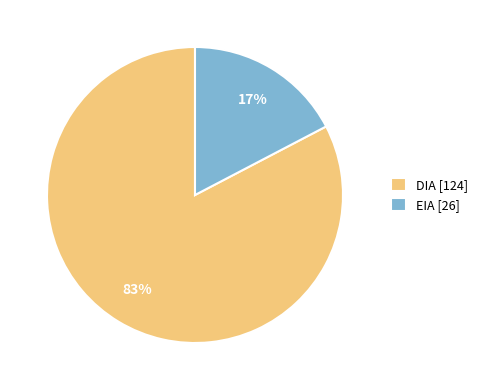

Is there a majority slice in this chart?

Yes